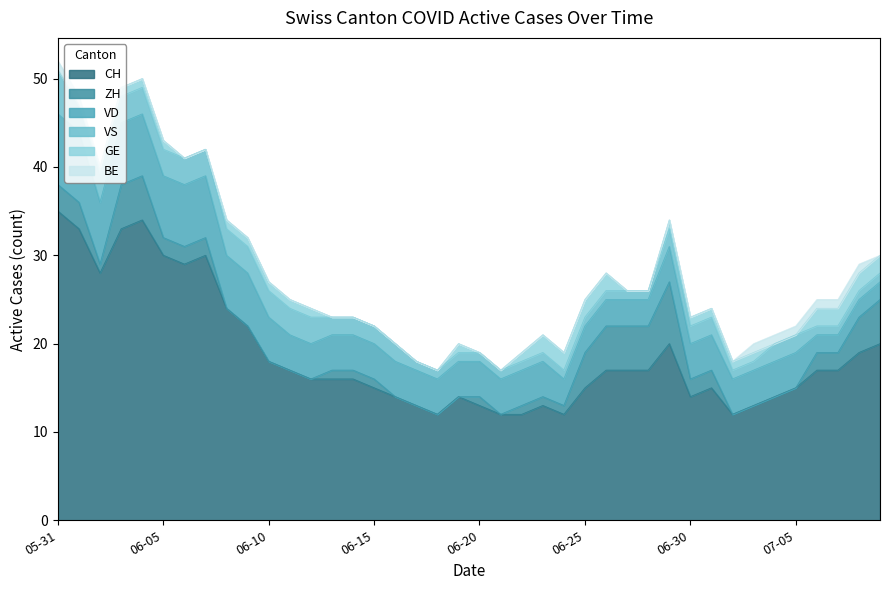

The value of GE at 2020-06-01 is 0. True or false?

True